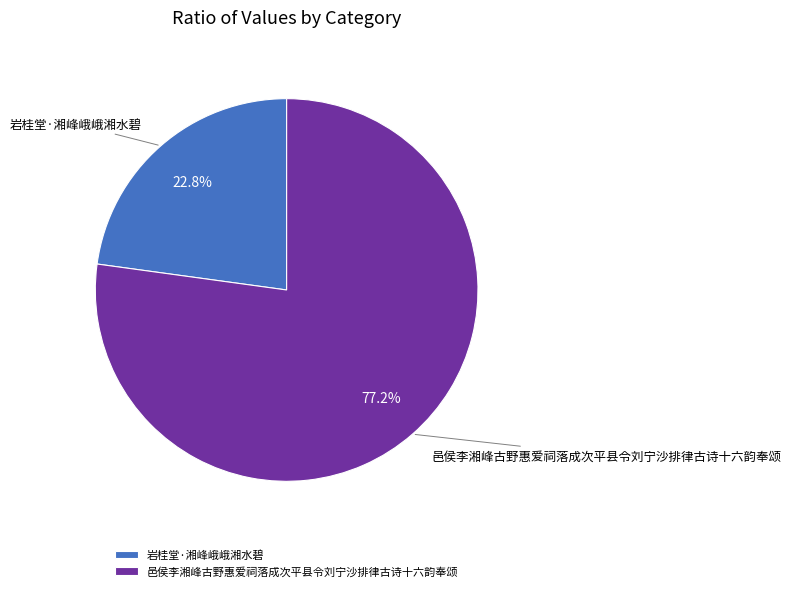

How many slices are in this pie chart?

2